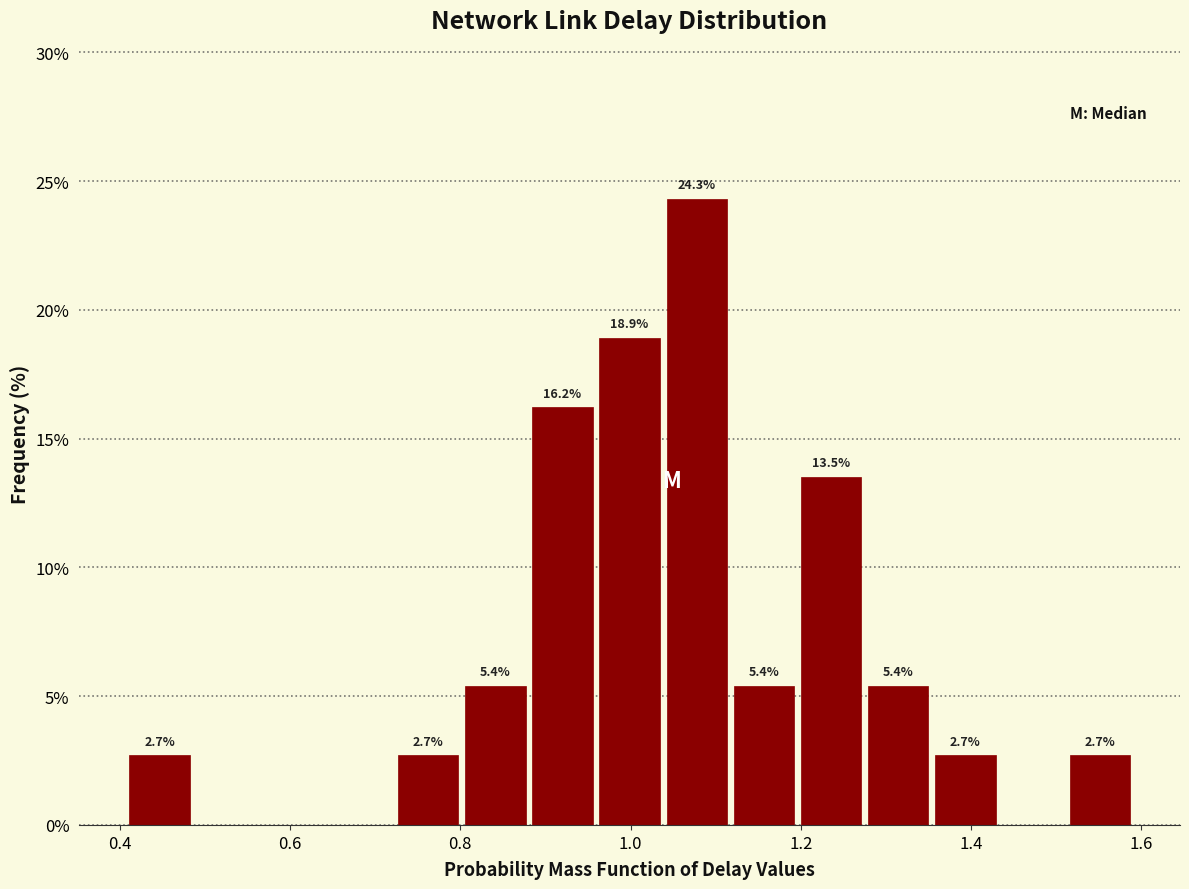

Read against the x-axis, roughly where is the centre of the tallest bar?

1.08